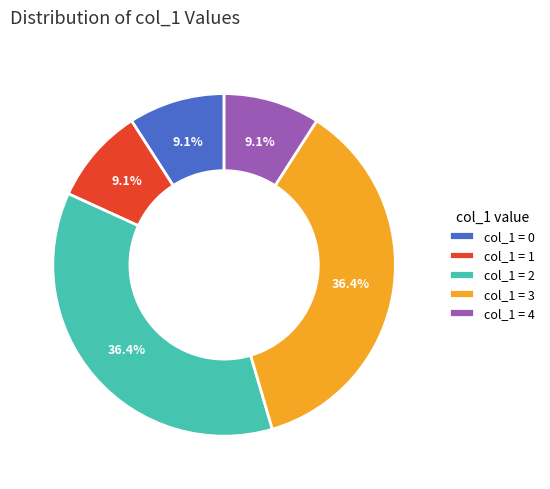

Is the sum of col_1 = 3 and col_1 = 4 greater than half?

No